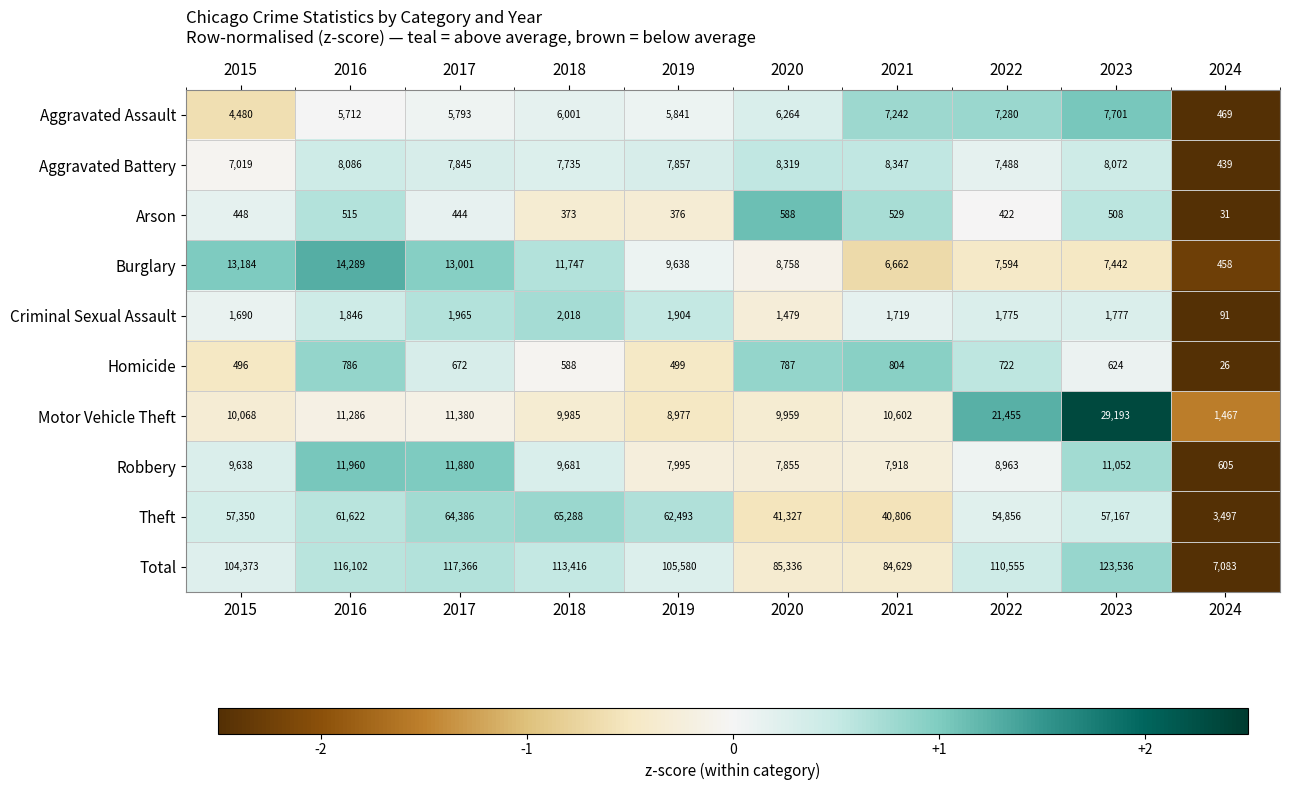

Rank the series at 2023 from highest to lowest value.

Total, Theft, Motor Vehicle Theft, Robbery, Aggravated Battery, Aggravated Assault, Burglary, Criminal Sexual Assault, Homicide, Arson